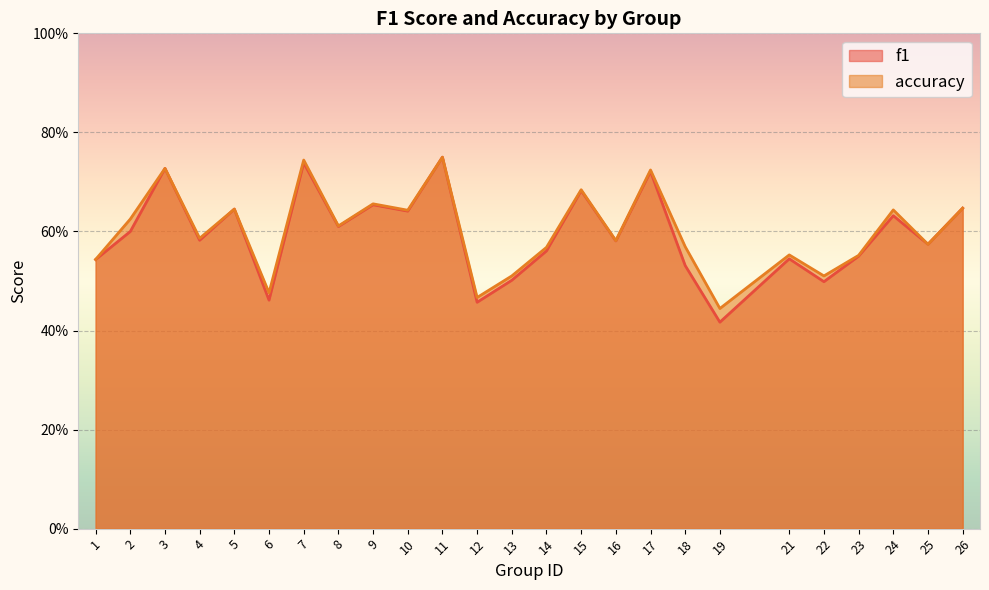

True or false: accuracy has a value of 0.2 at 21.

False